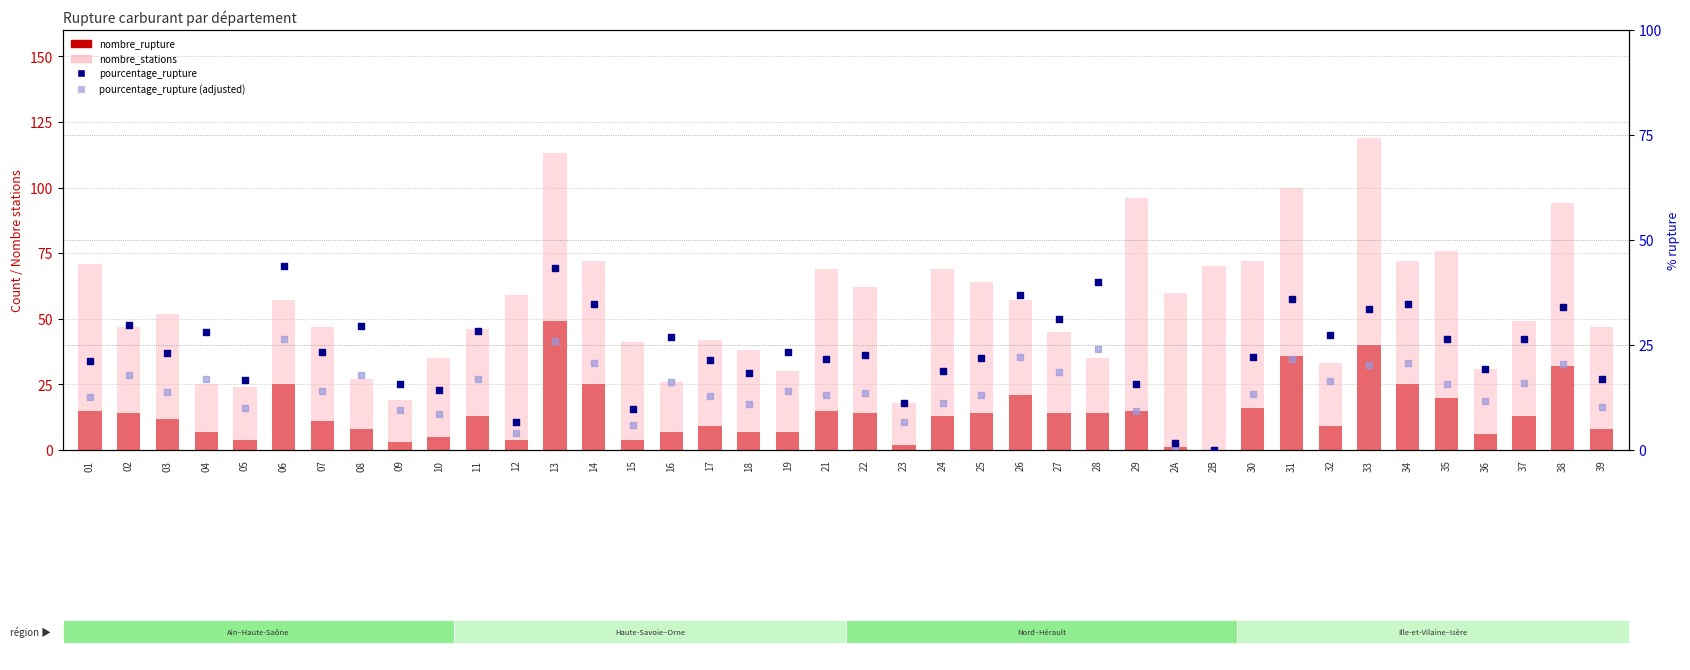

What are all the series names shown in the legend?

nombre_rupture, nombre_stations, pourcentage_rupture, pourcentage_rupture (adjusted)